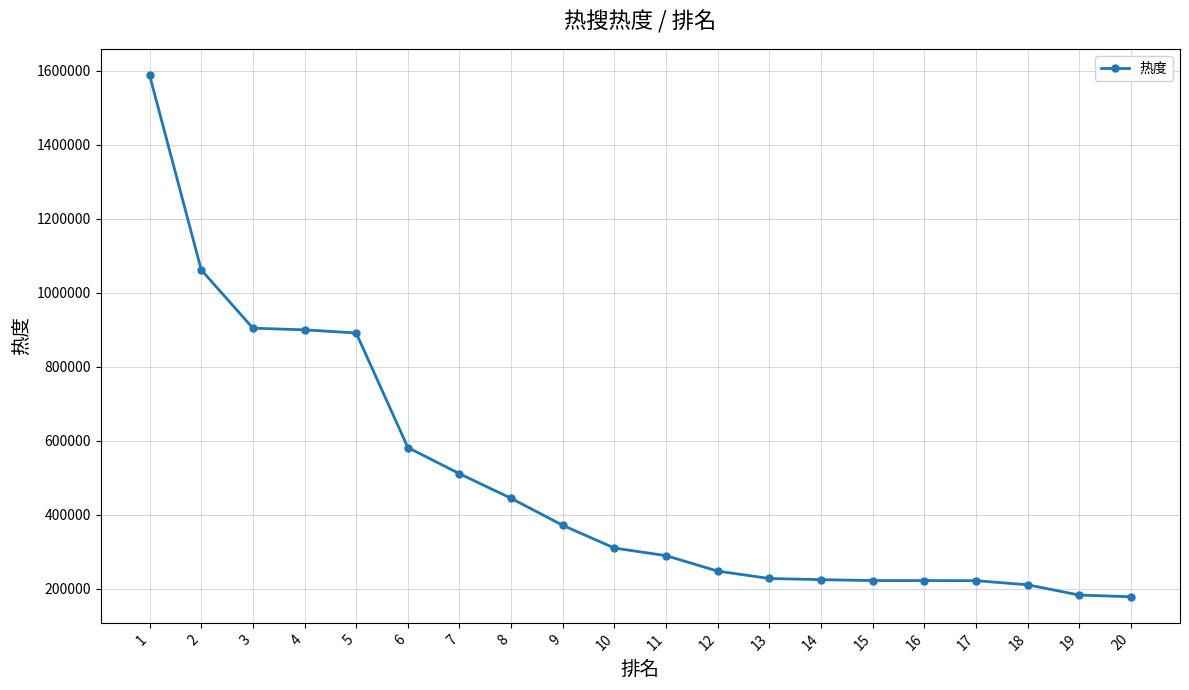

What is the value of the 14th point from the left?

224405